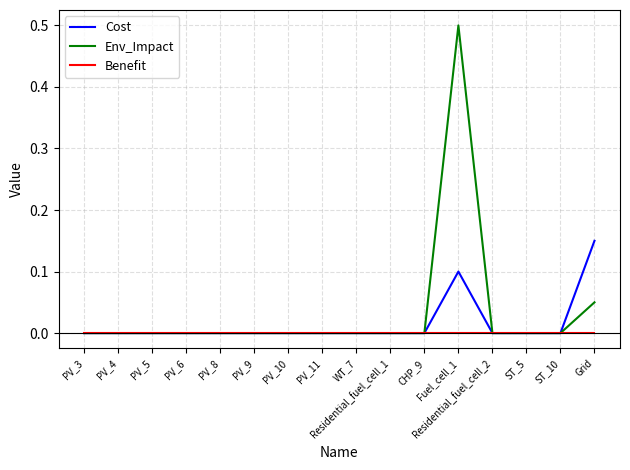

Which series has the largest total across all categories?

Env_Impact